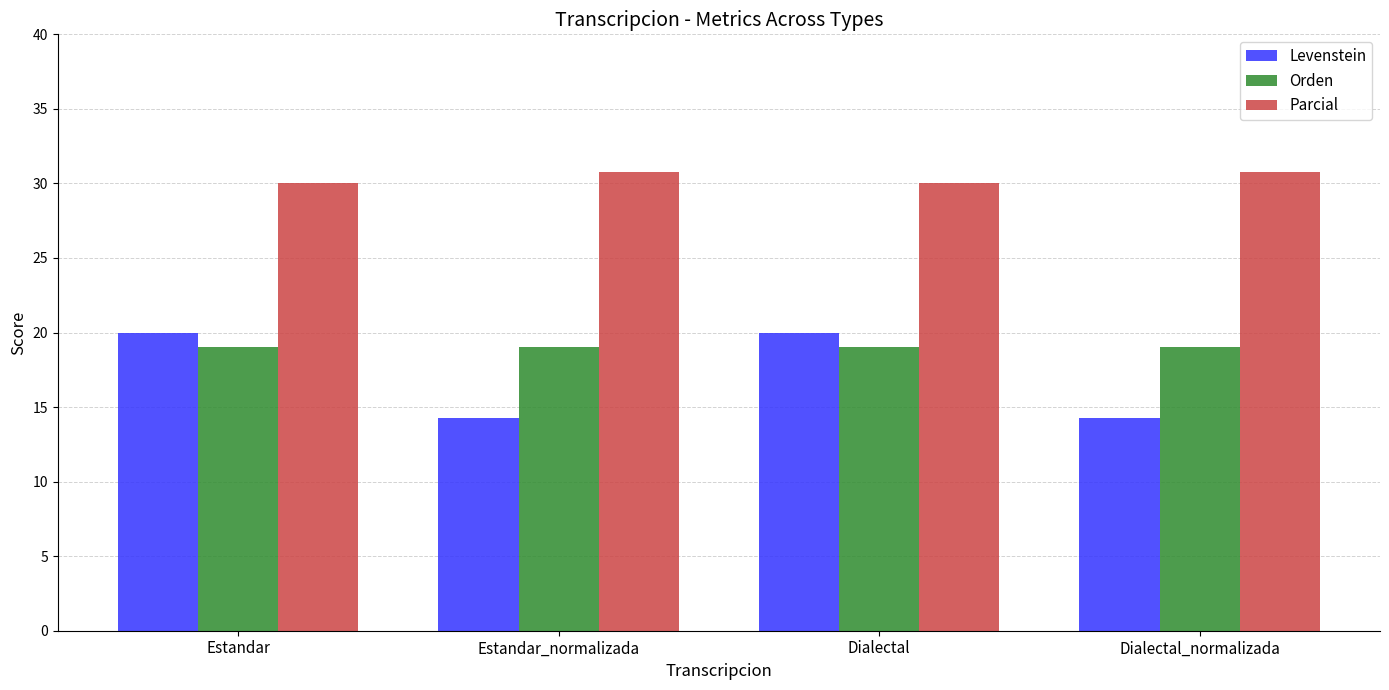

What is the greatest value displayed?

30.8